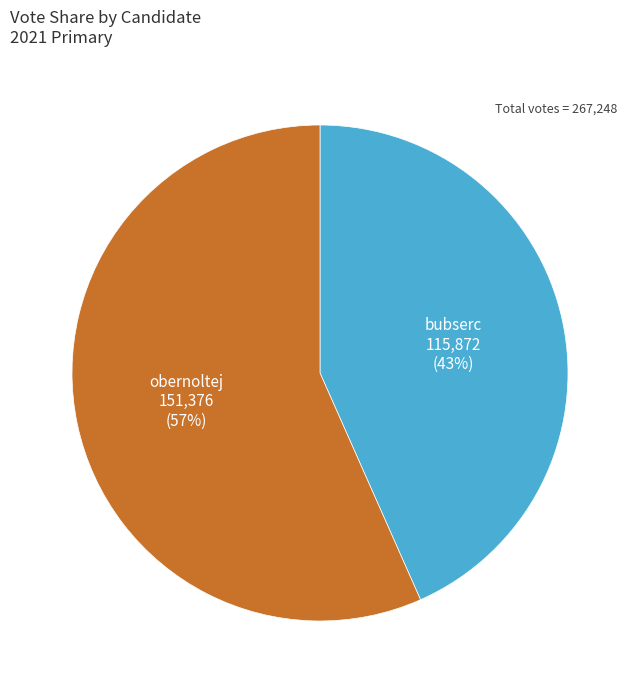

How many slices are in this pie chart?

2